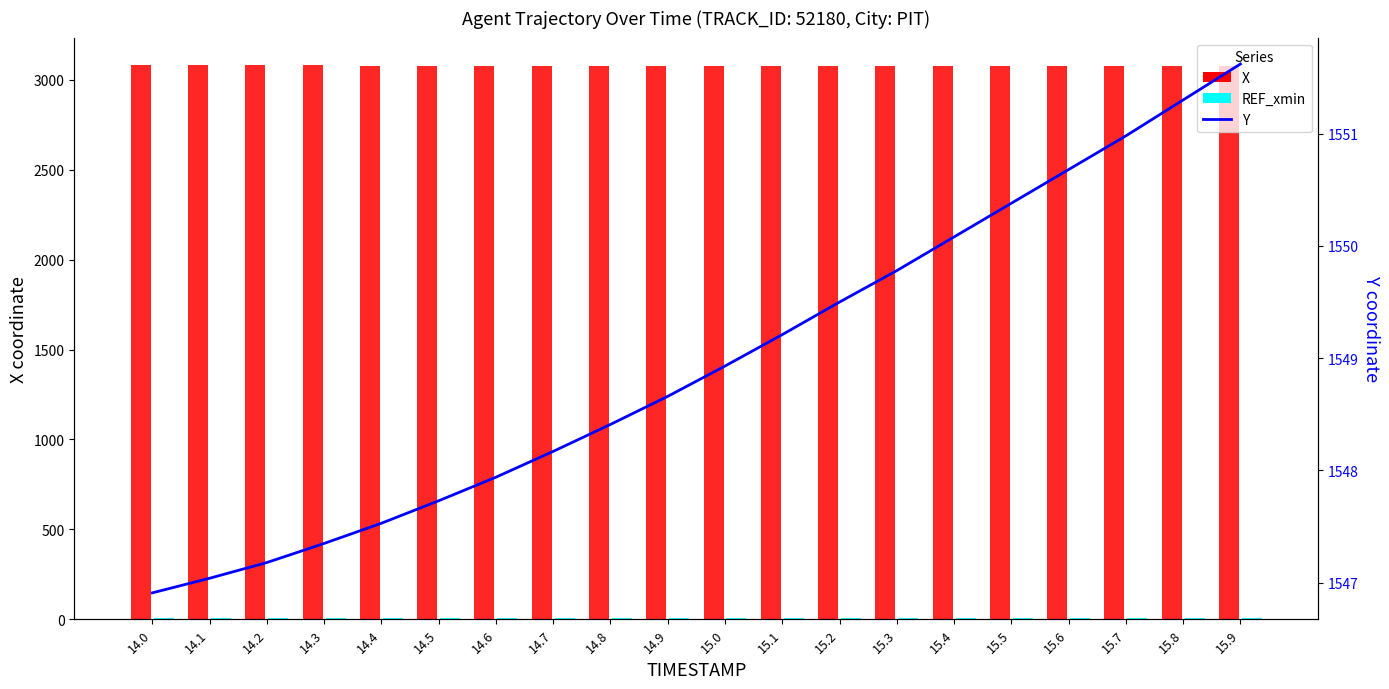

Is the value of Y at 15.4 greater than the value of REF_xmin (offset) at 14.0?

Yes